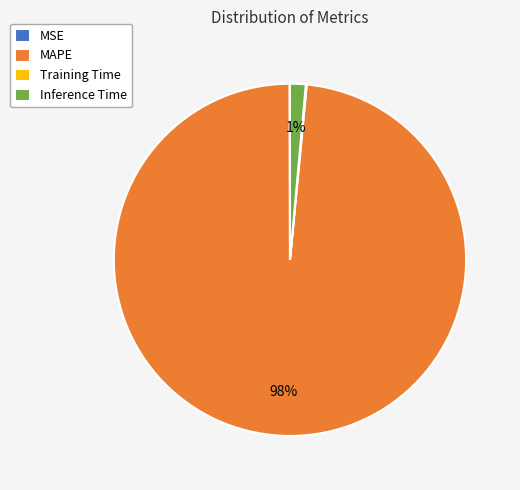

Which slice is the largest?

MAPE